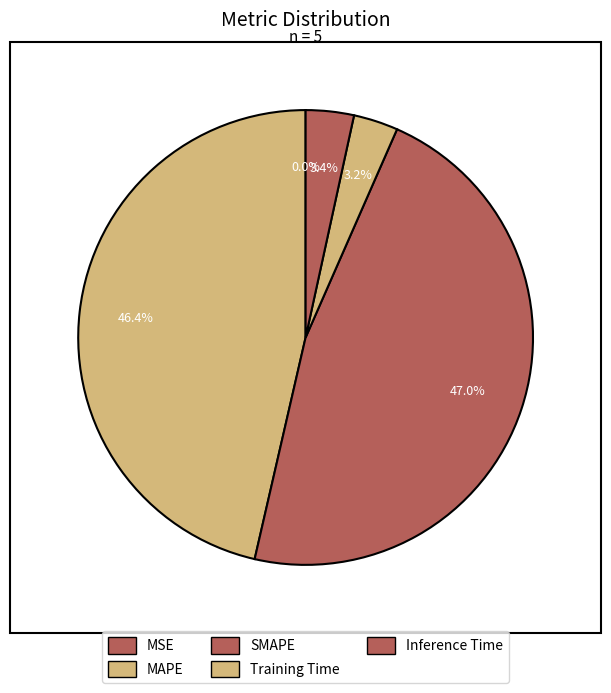

Which category has the biggest portion of the pie?

SMAPE